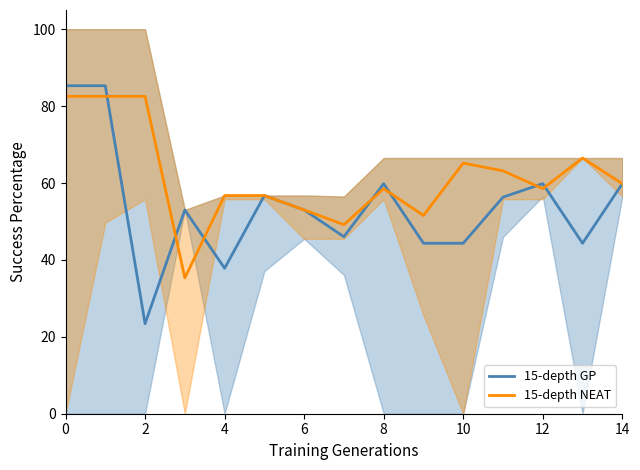

Is the value of 15-depth NEAT at 14 greater than the value of 15-depth GP at 0?

No